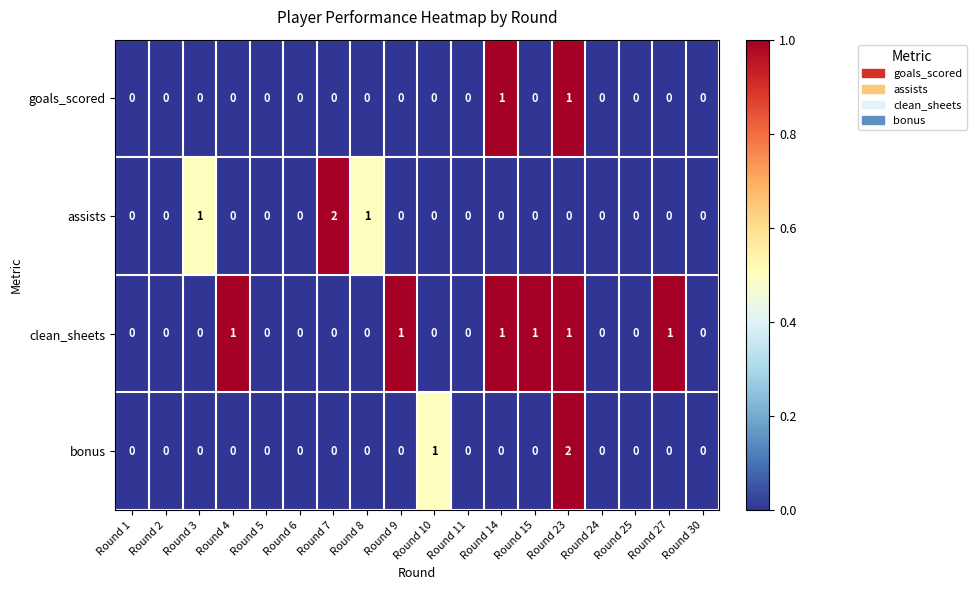

How many clean_sheets values are between 0 and 1?

18